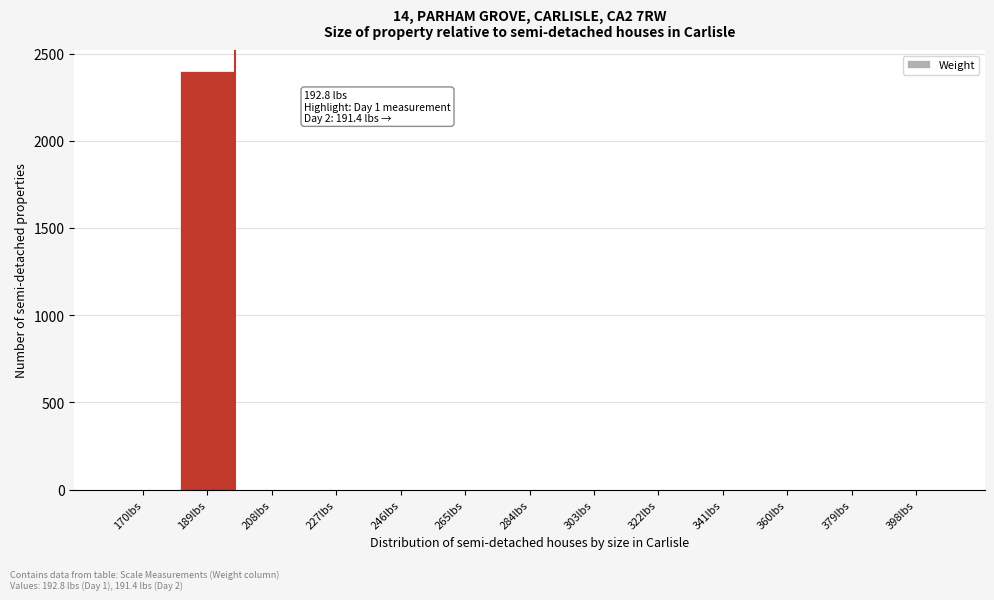

Reading left to right, what are all the values shown in this chart?

170lbs=0	189lbs=2400	208lbs=0	227lbs=0	246lbs=0	265lbs=0	284lbs=0	303lbs=0	322lbs=0	341lbs=0	360lbs=0	379lbs=0	398lbs=0